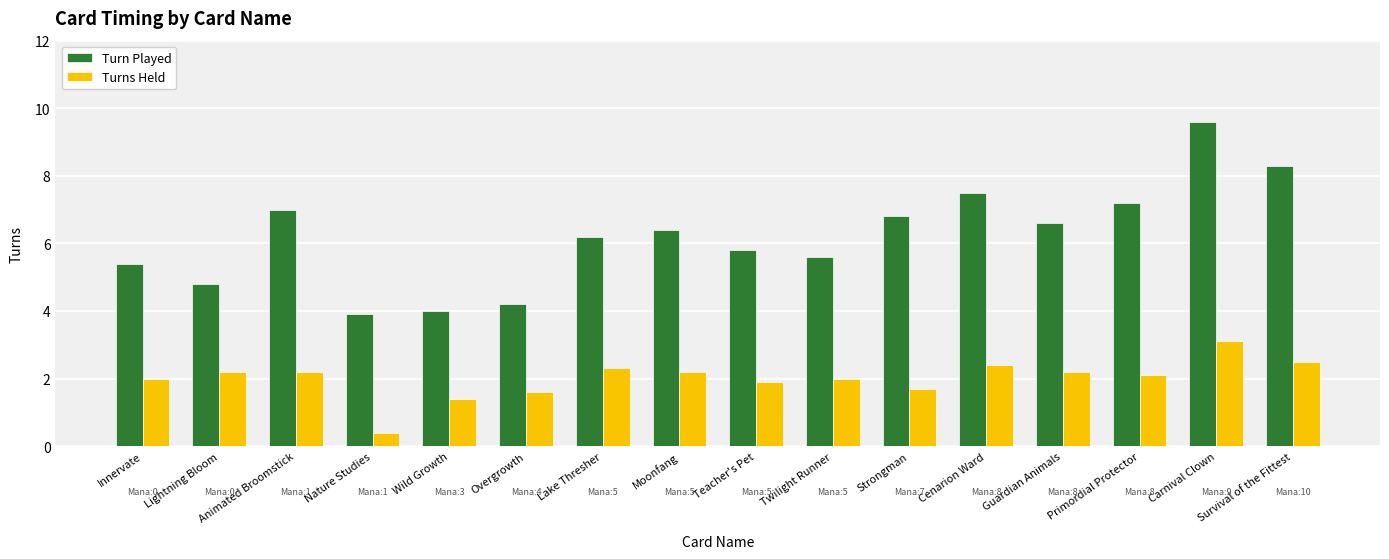

How many bars are there in total?

32